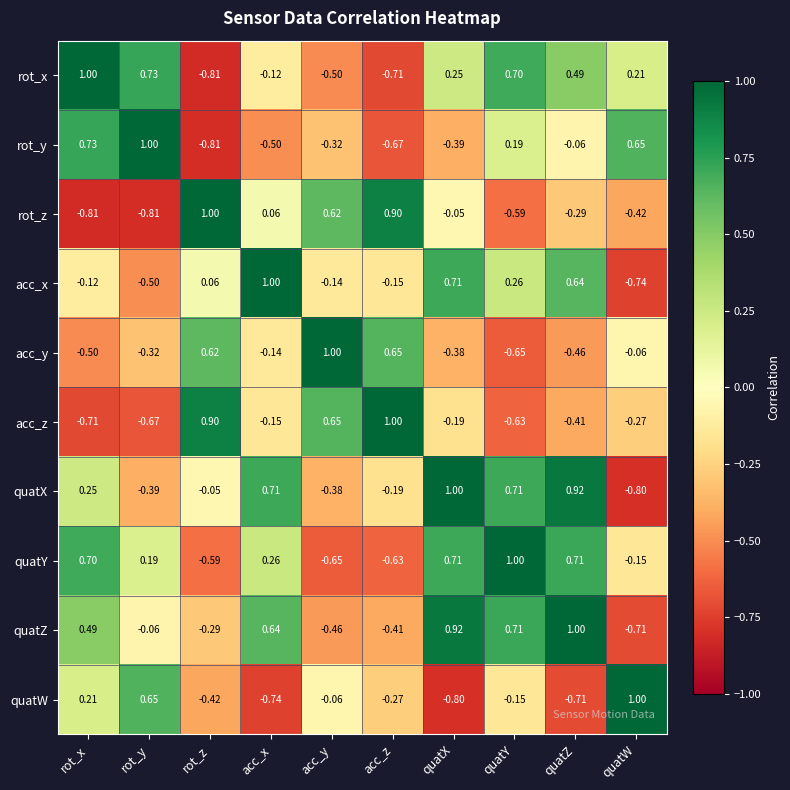

What is the difference between the highest and lowest values at quatZ?

1.7